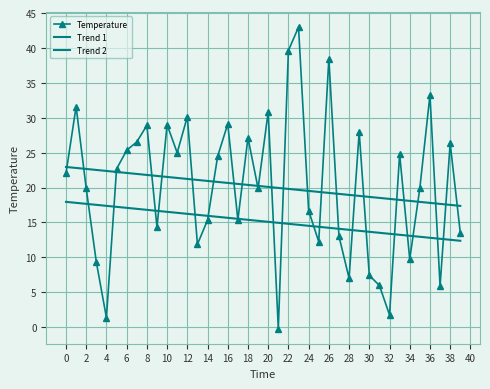

How many negative values does the Temperature series have?

1